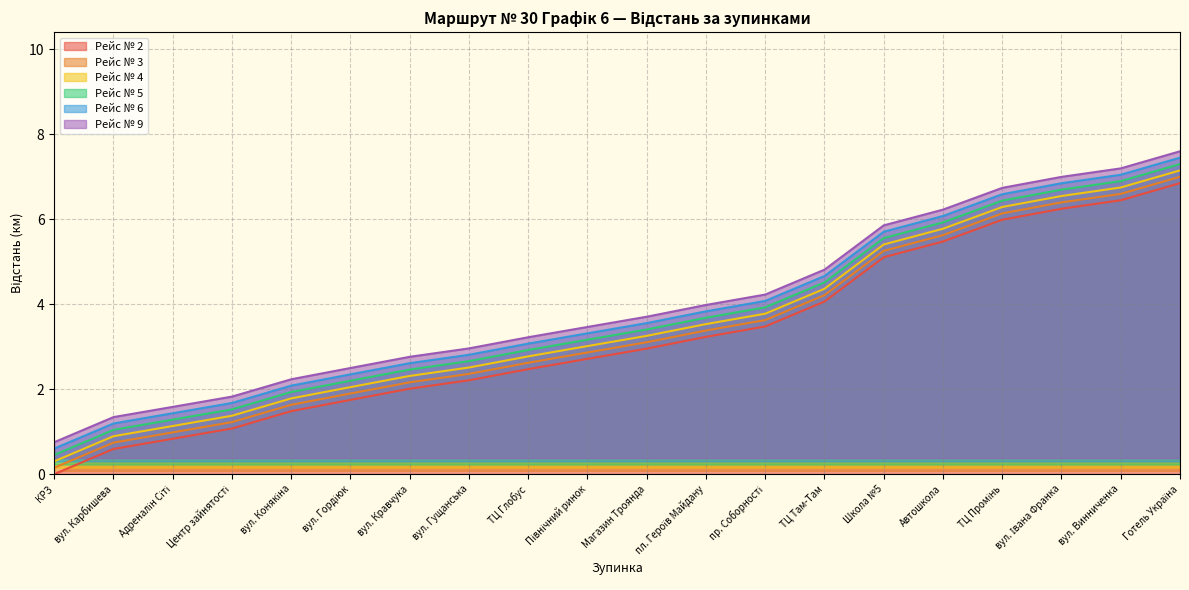

What is the difference between the maximum and minimum values in the Рейс № 3 series?

6.8